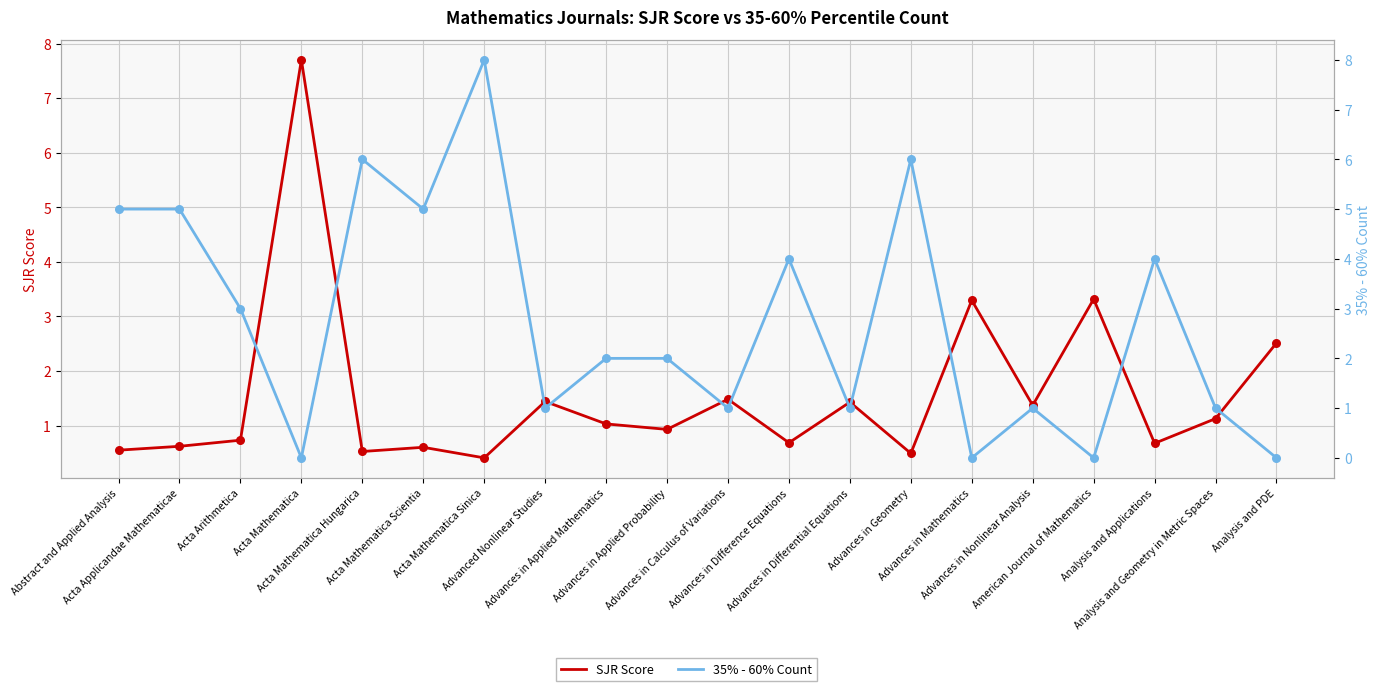

At how many categories does at least one series exceed 7?

2